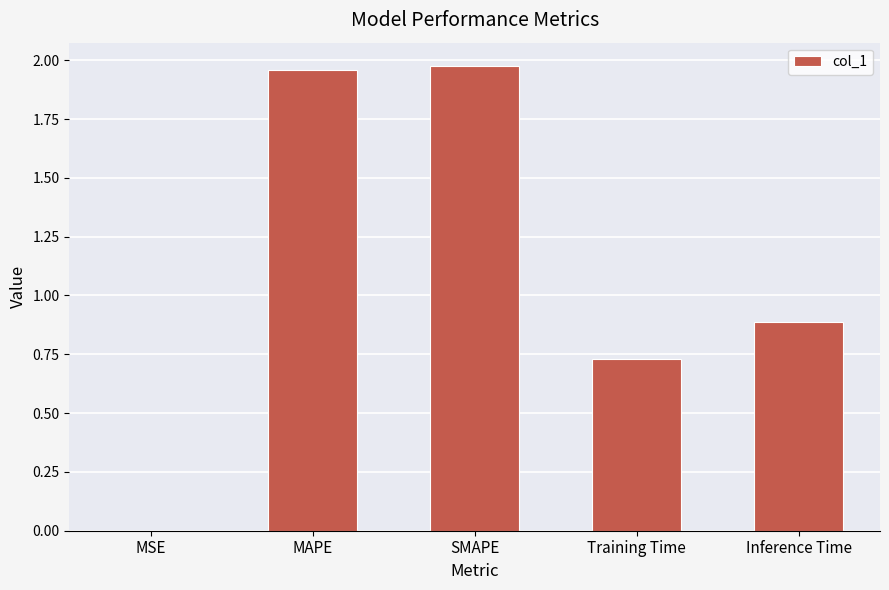

At which label is the value closest to 0?

MSE